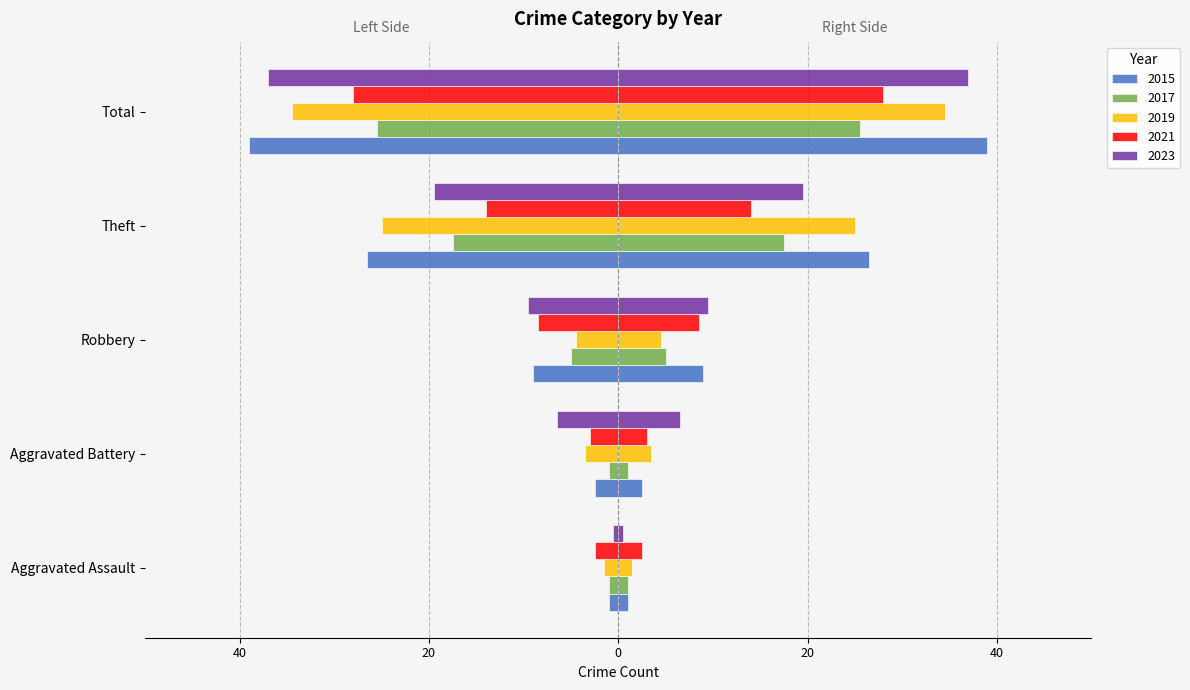

What is the difference between the maximum and minimum values in the 2017 series?

24.5